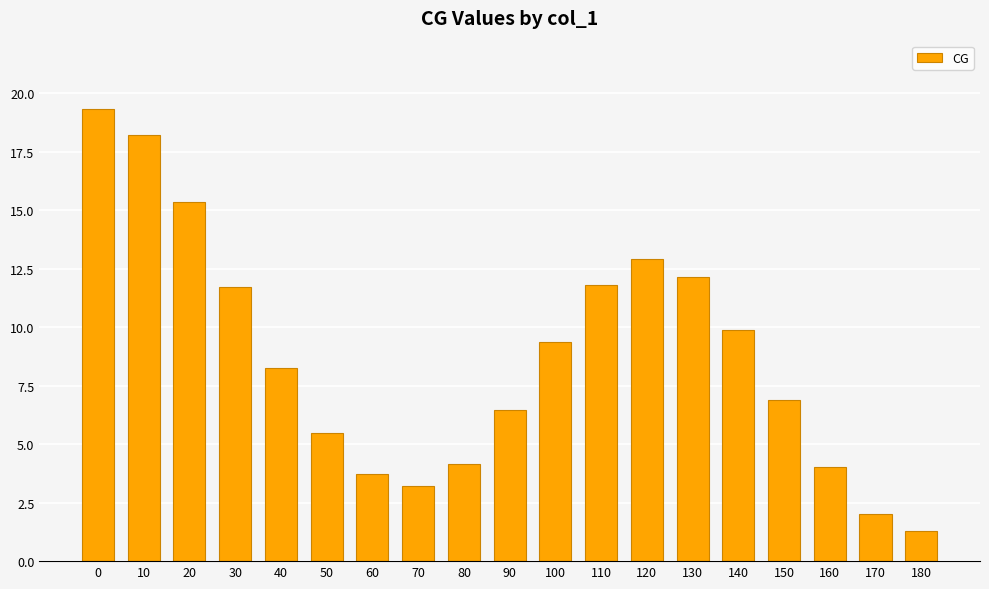

True or false: the data shows 12.2 at 130.

True